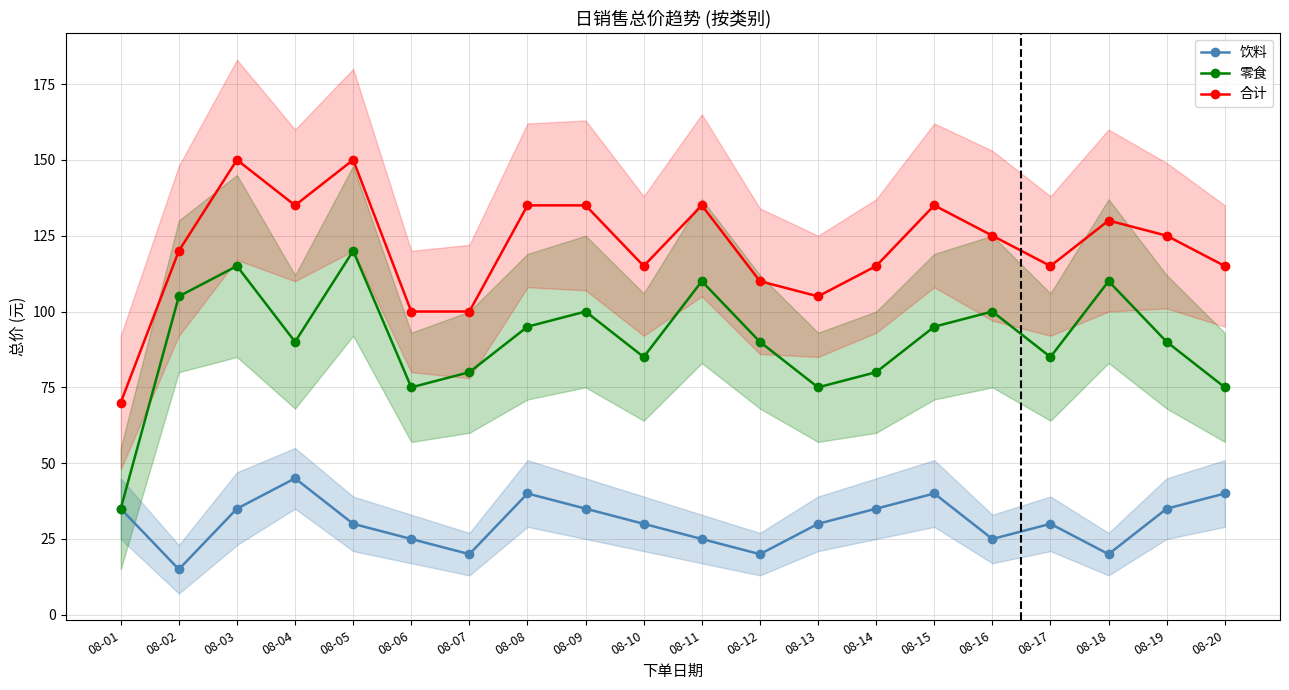

What is the smallest value displayed?

15